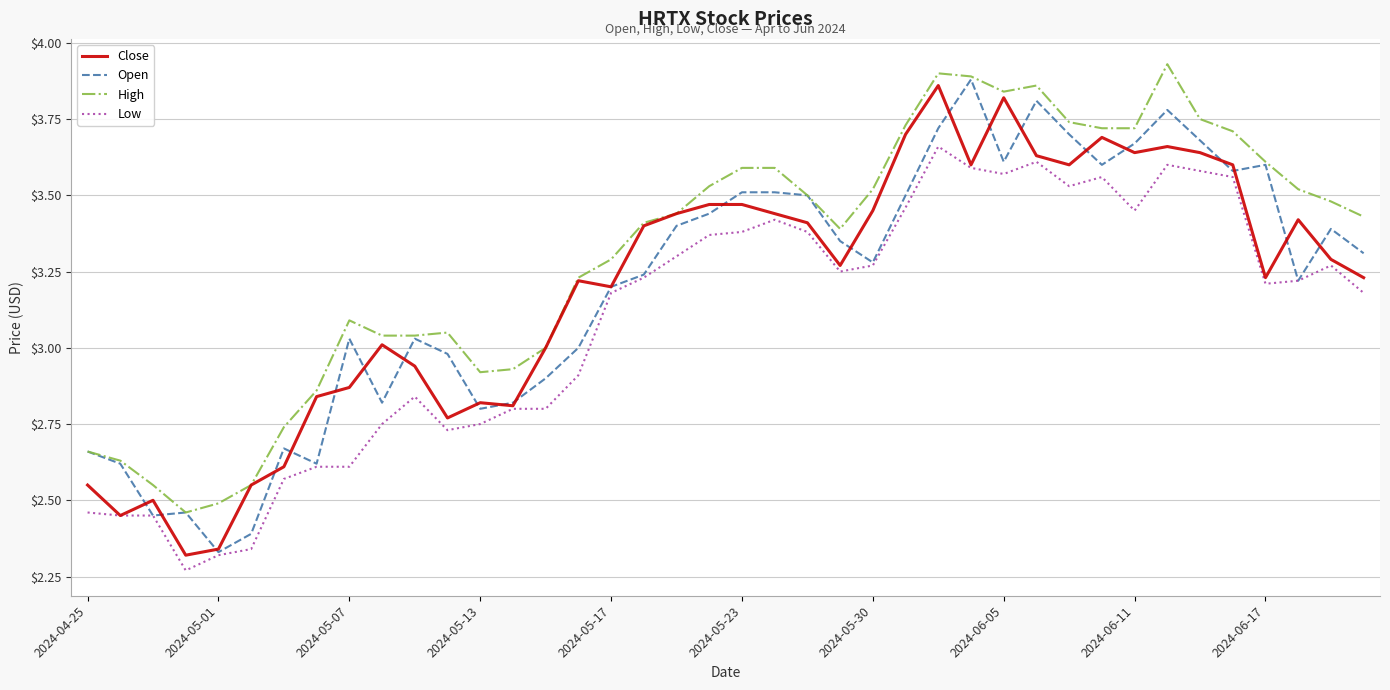

Which series has the largest total across all categories?

High